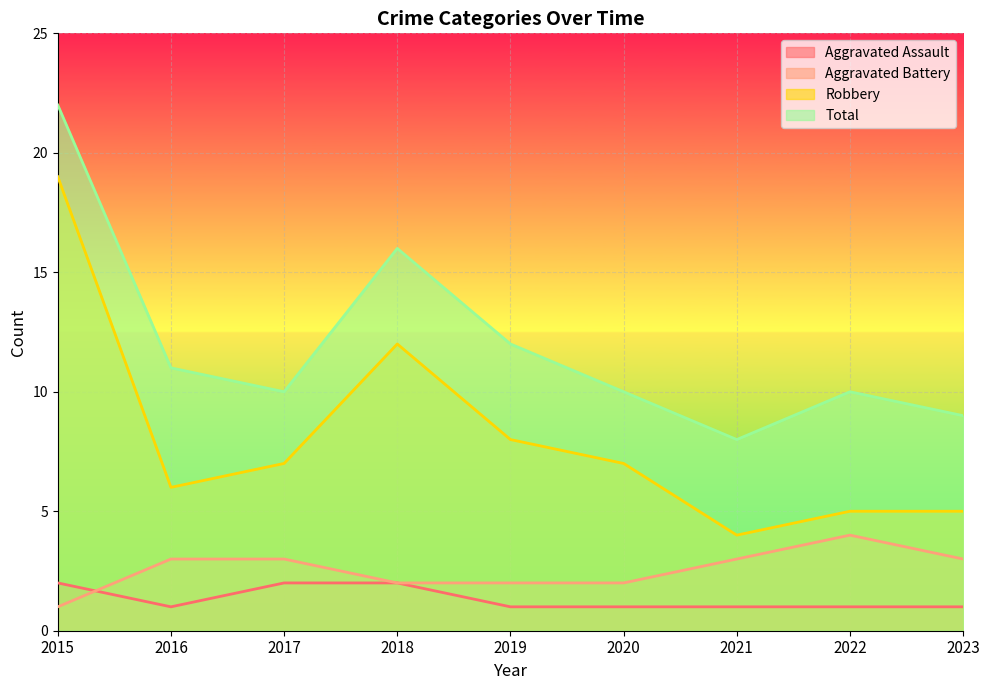

Which series has the largest total across all categories?

Total